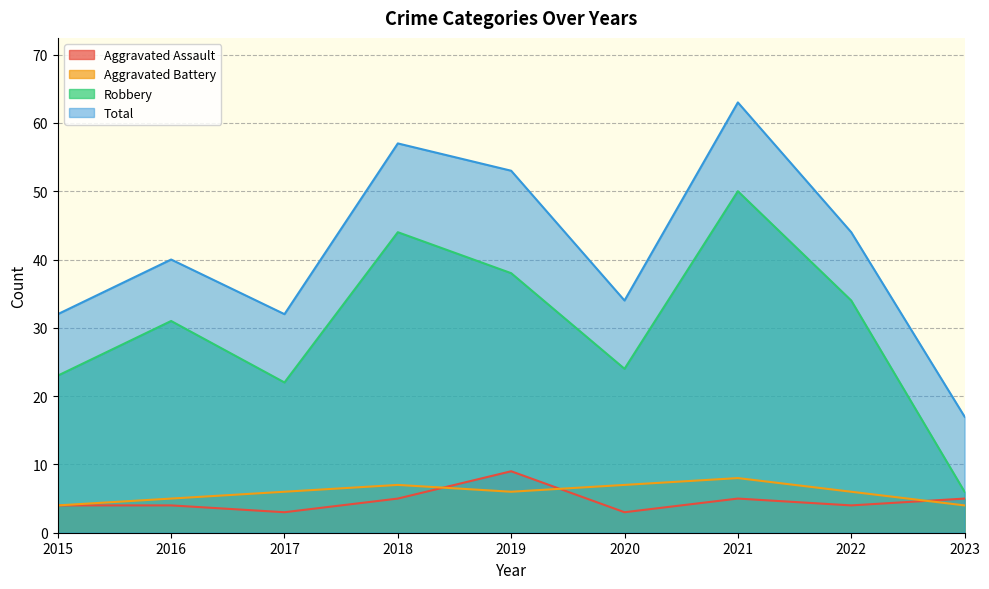

What is the sum of the Total values at 2018 and 2016?

97